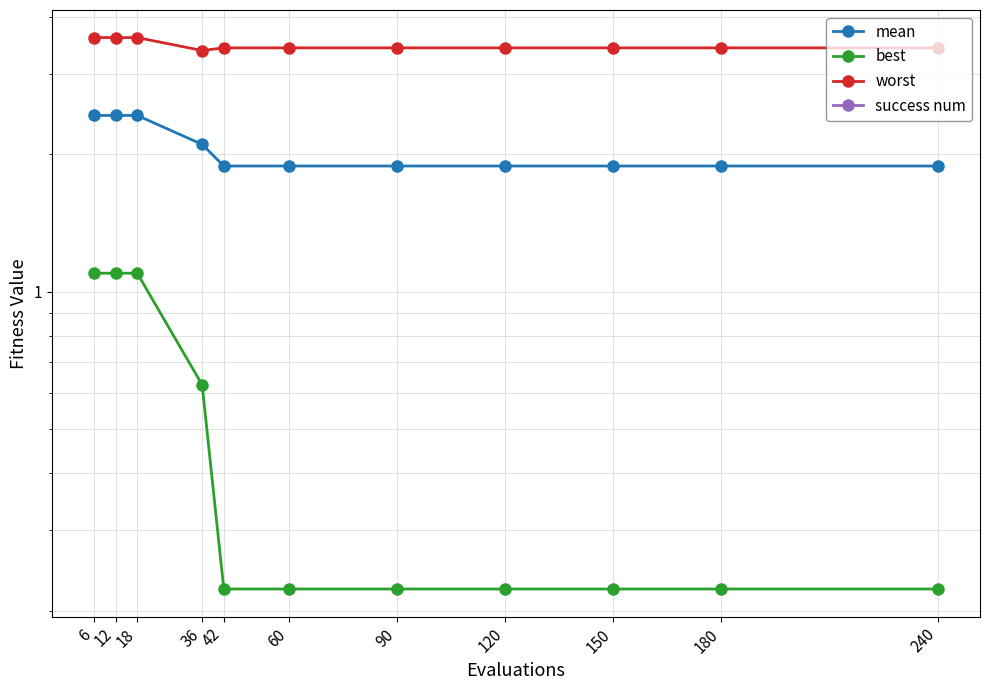

Rank the series at 240 from highest to lowest value.

worst, mean, best, success num